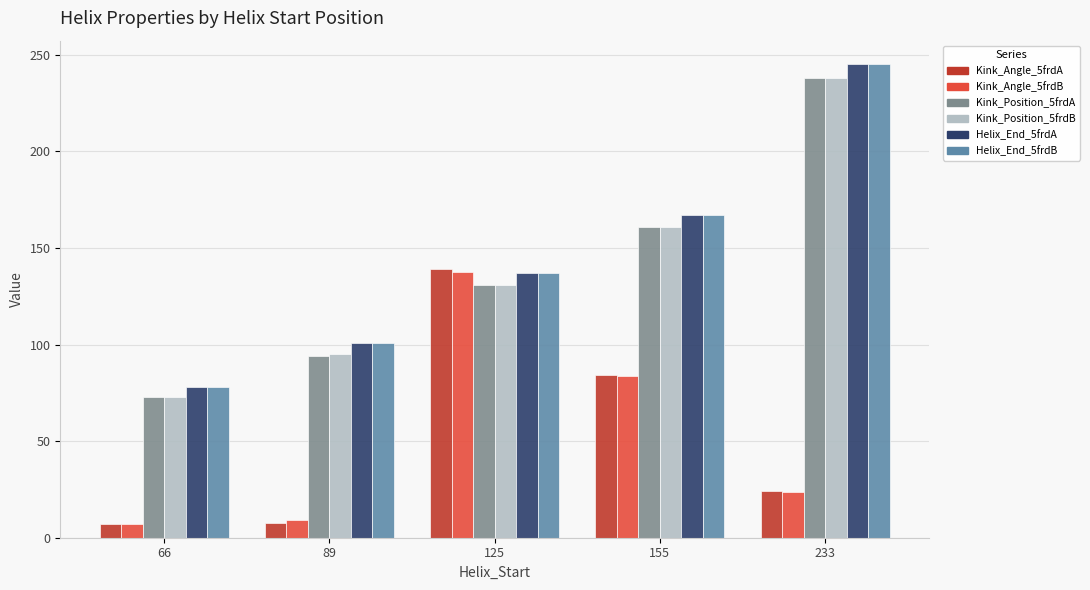

Is it true that Kink_Position_5frdB equals 131.0 at 125?

True